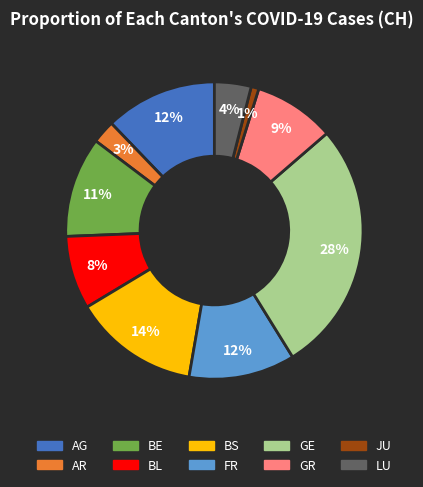

Approximately how many times larger is the value at BS compared to BE?

1.3